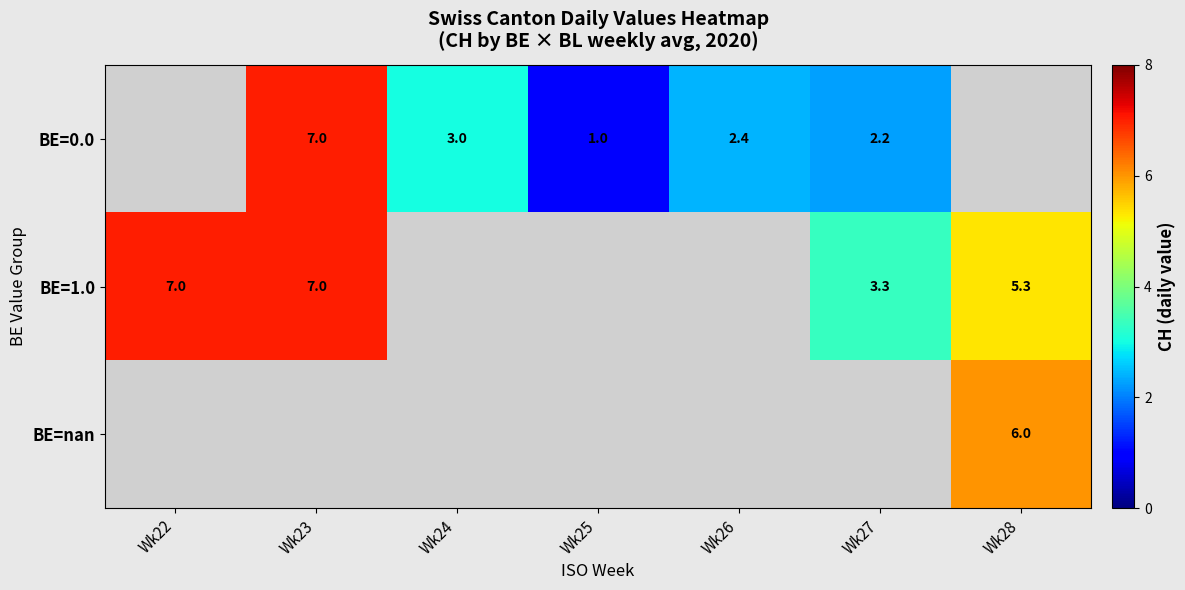

What is the difference between the BE=0.0 values at Wk23 and Wk26?

4.6